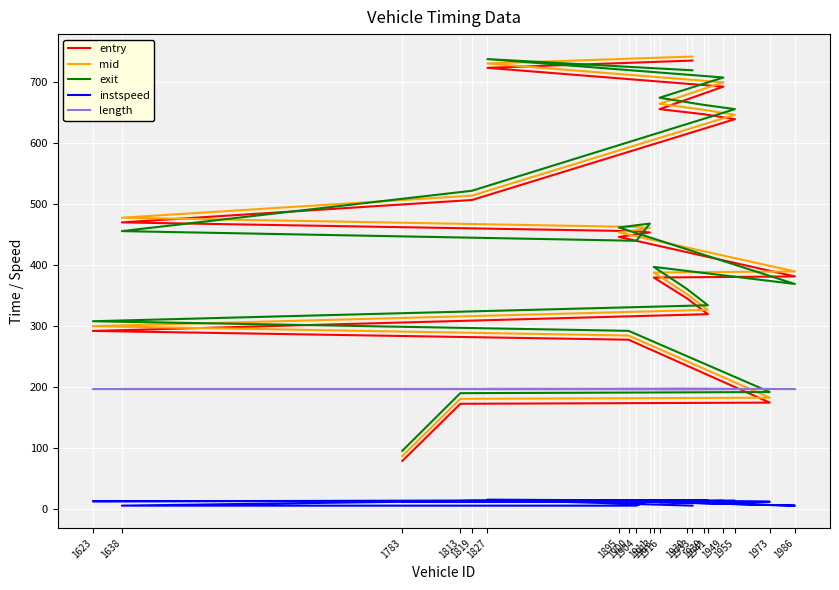

What is the average value of the mid series?

449.4